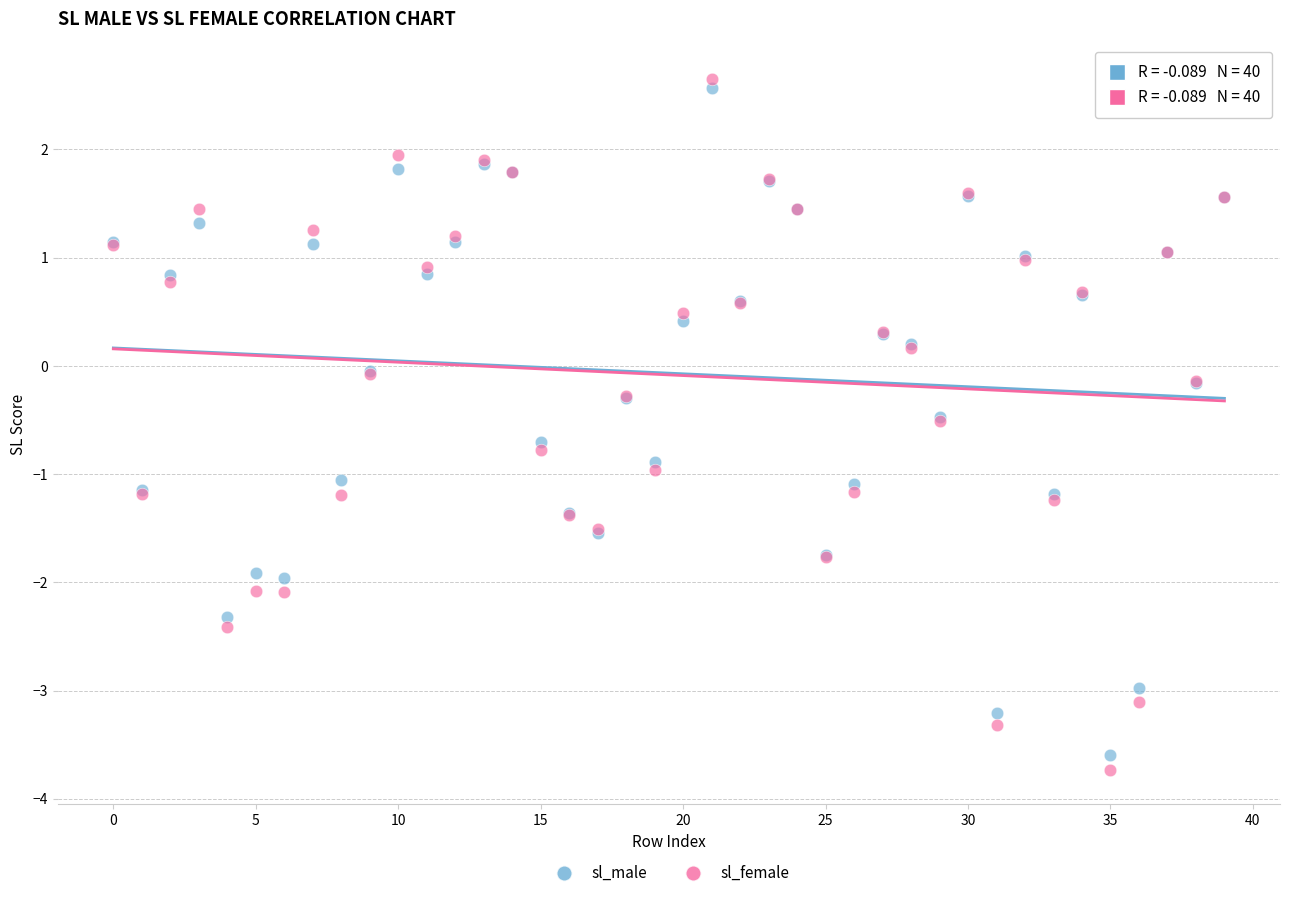

Which series has the largest Y range (max minus min)?

sl_female